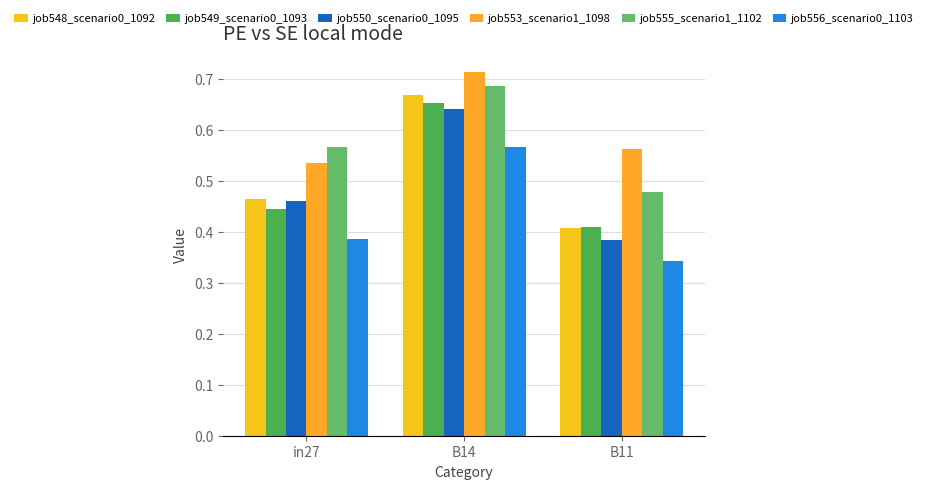

At how many categories does at least one series exceed 0?

3